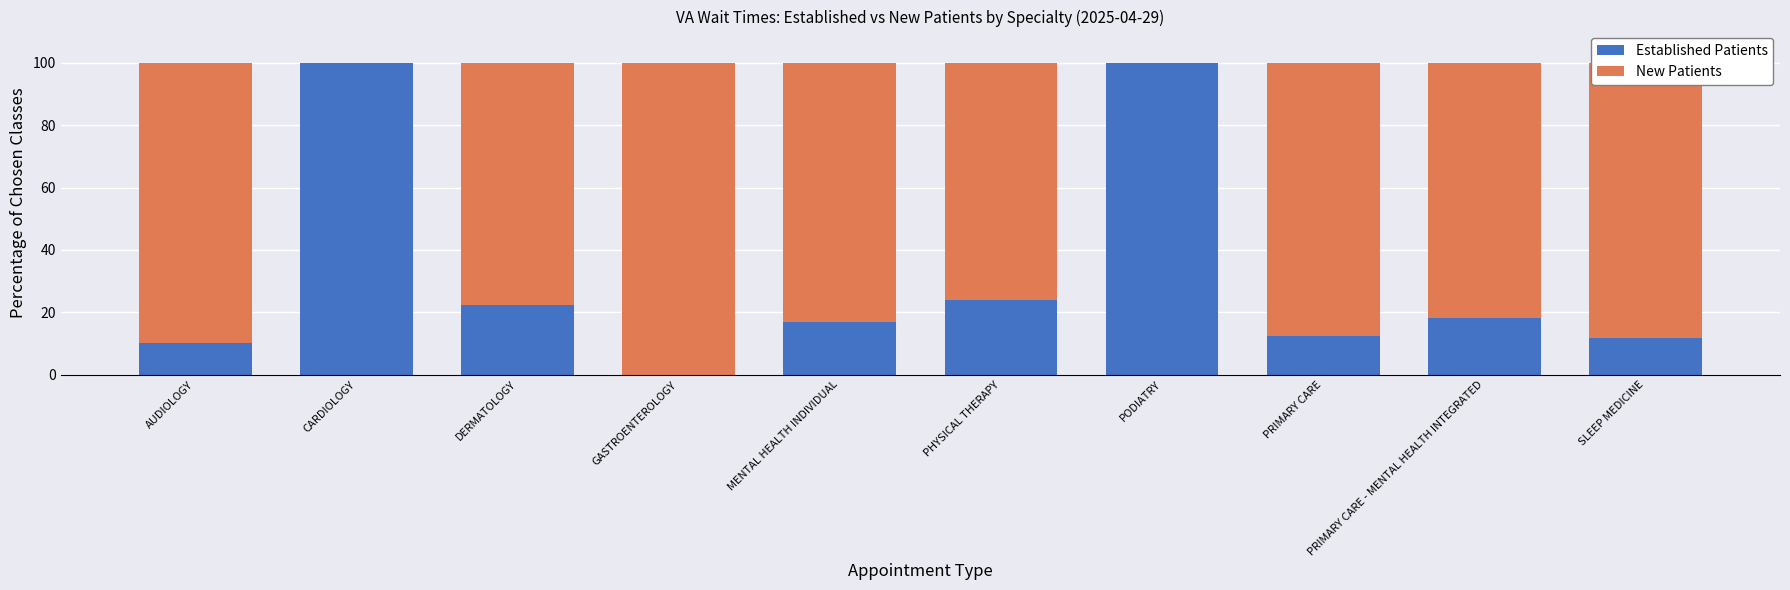

What is the sum of all Established Patients values?

315.5